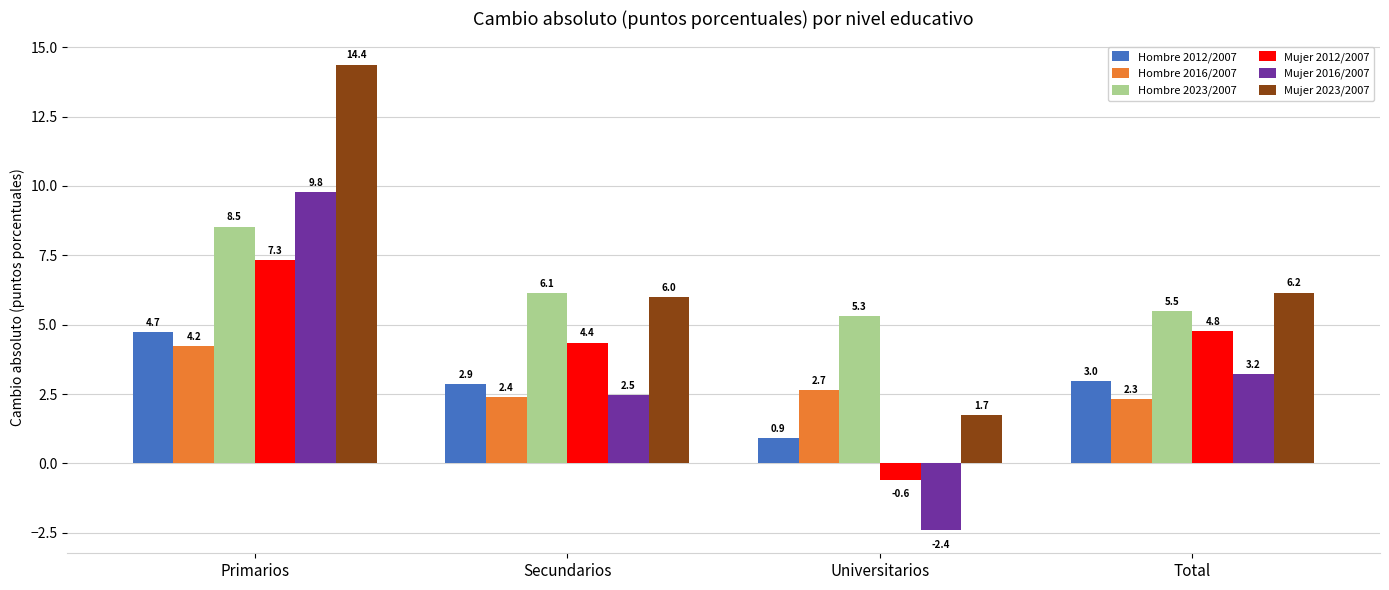

What is the average value of the Hombre 2012/2007 series?

2.9